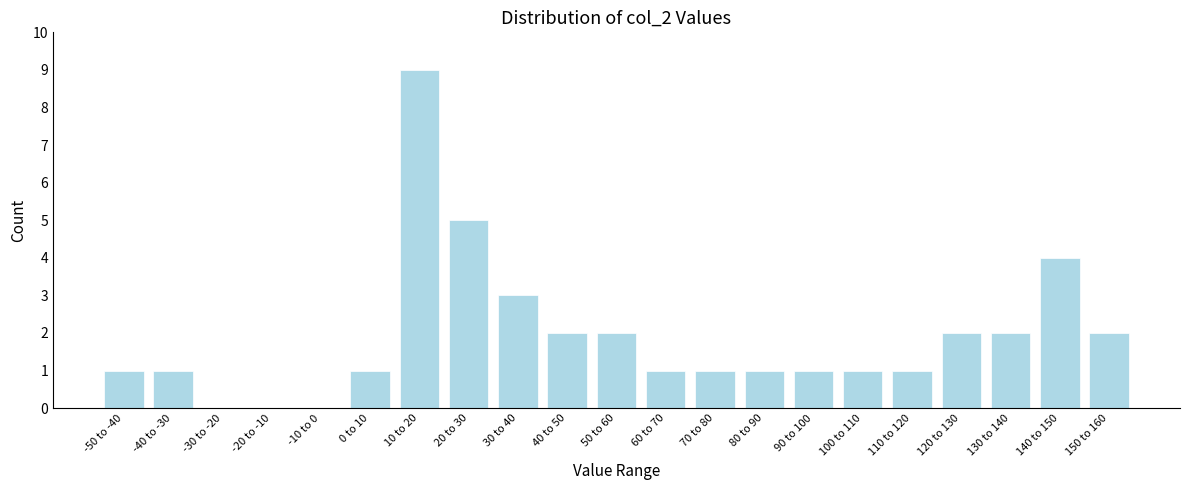

Reading left to right, extract all data points from this chart.

-50 to -40=1	-40 to -30=1	-30 to -20=0	-20 to -10=0	-10 to 0=0	0 to 10=1	10 to 20=9	20 to 30=5	30 to 40=3	40 to 50=2	50 to 60=2	60 to 70=1	70 to 80=1	80 to 90=1	90 to 100=1	100 to 110=1	110 to 120=1	120 to 130=2	130 to 140=2	140 to 150=4	150 to 160=2